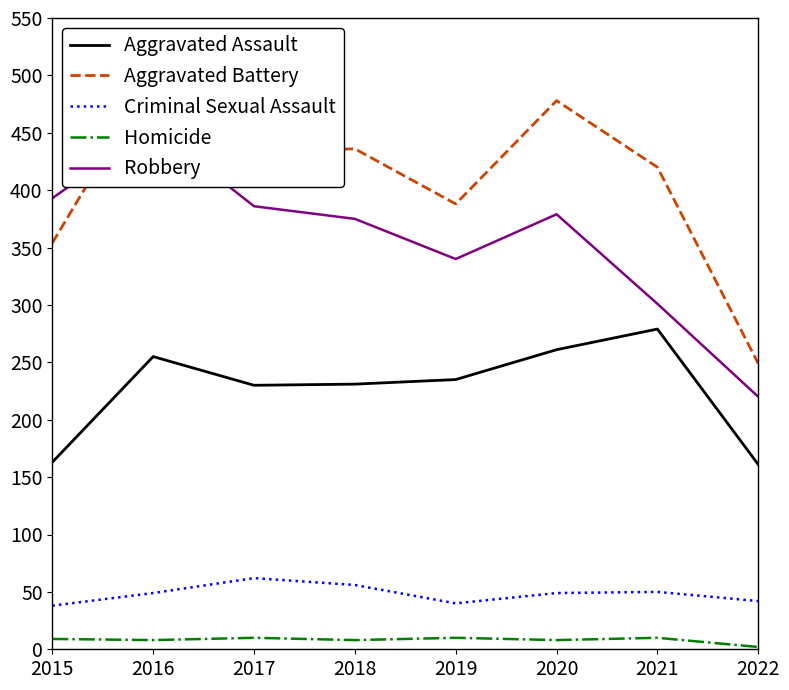

True or false: Robbery has more than 0 interior local peaks.

True